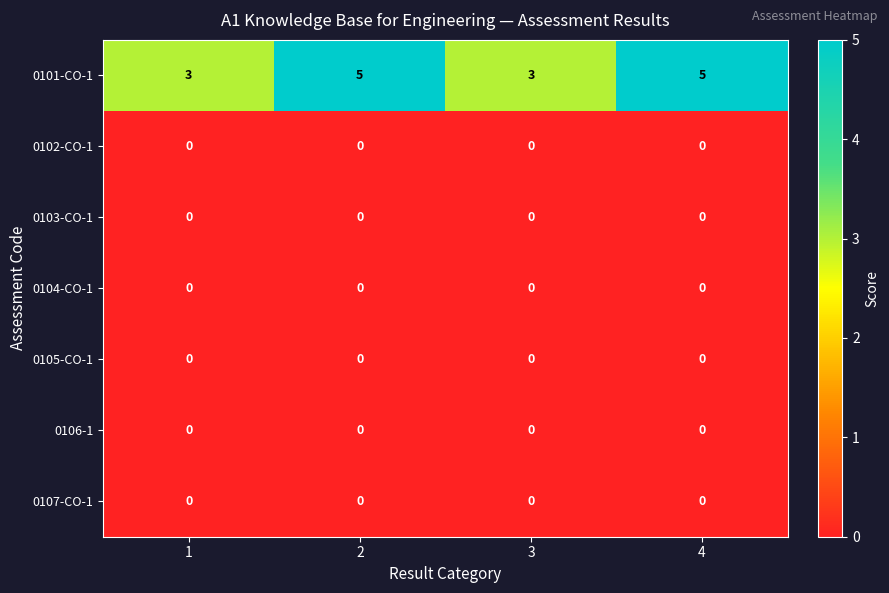

Reading left to right, transcribe all the data shown in this chart.

0101-CO-1: 3	5	3	5
0102-CO-1: 0	0	0	0
0103-CO-1: 0	0	0	0
0104-CO-1: 0	0	0	0
0105-CO-1: 0	0	0	0
0106-1: 0	0	0	0
0107-CO-1: 0	0	0	0